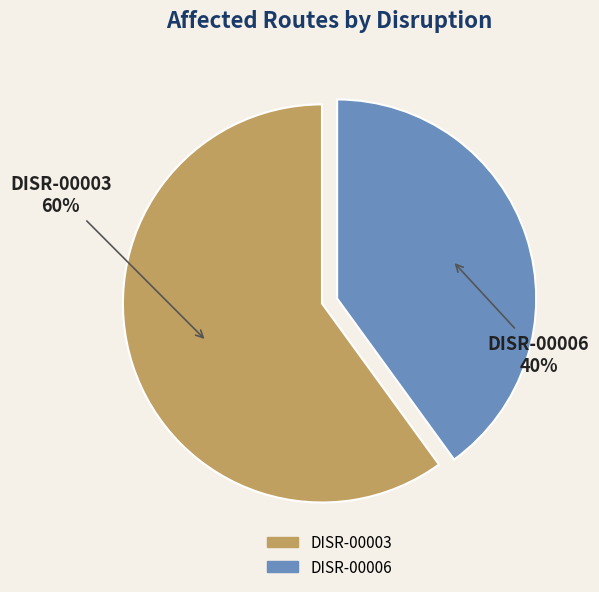

Count the number of slices in the pie.

2